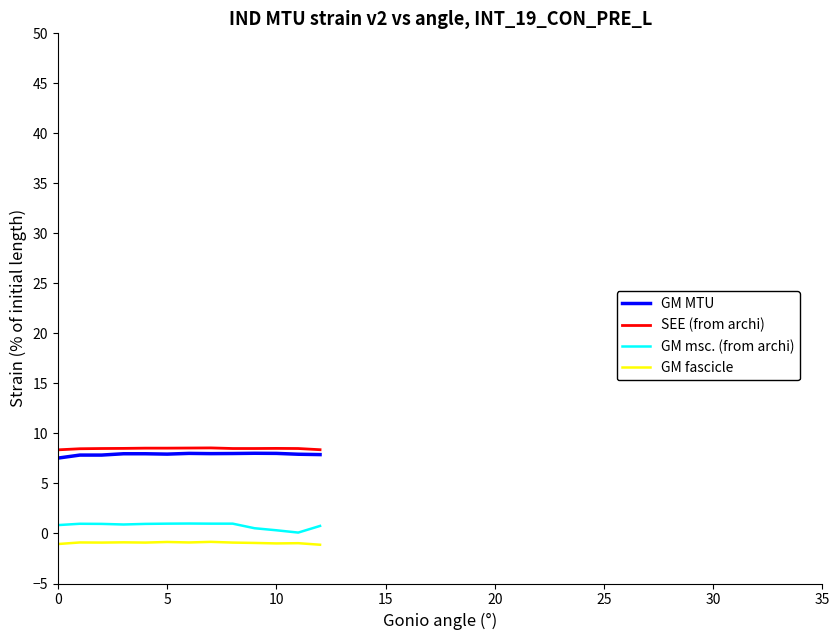

What is the maximum value for SEE (from archi)?

8.6